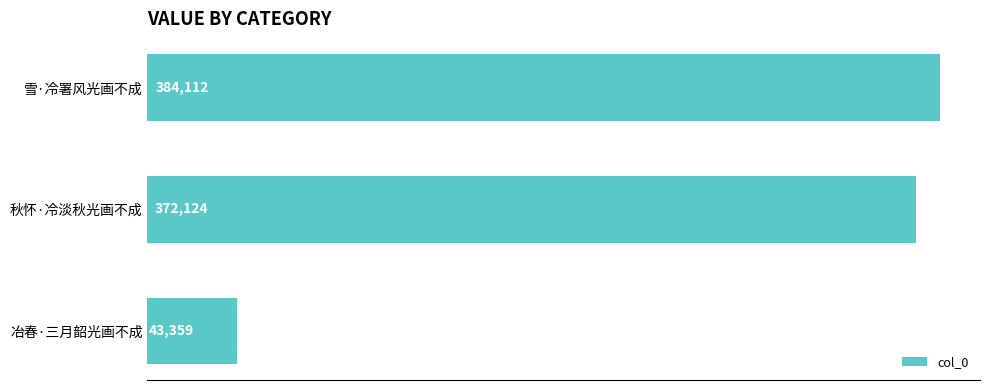

List the labels in order of value, smallest first.

冶春·三月韶光画不成, 秋怀·冷淡秋光画不成, 雪·冷署风光画不成